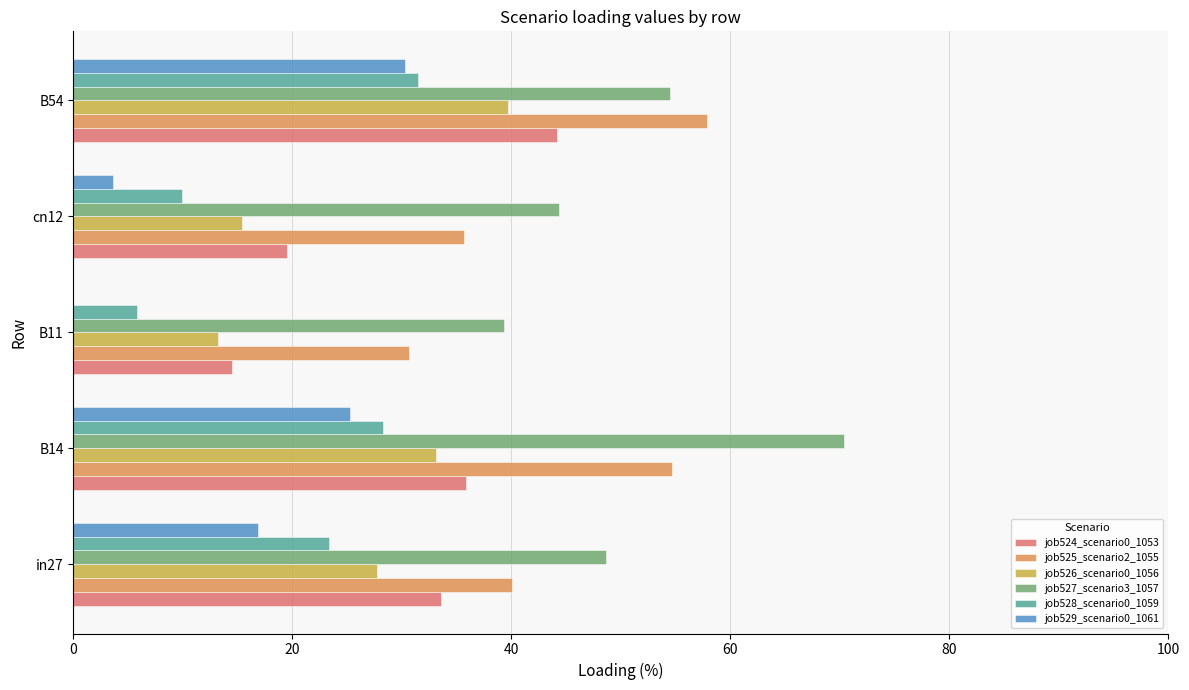

What is the sum of all job529_scenario0_1061 values?

76.1